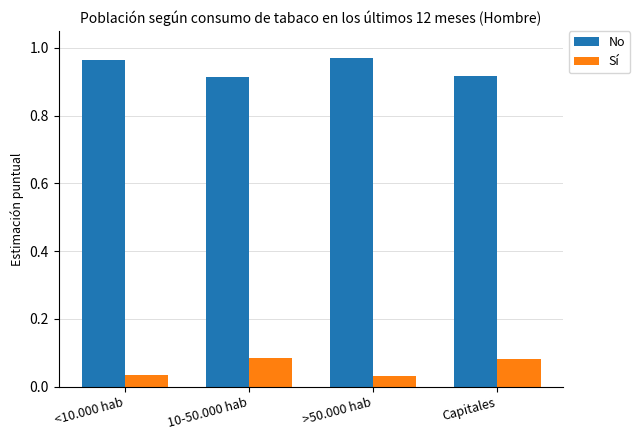

How many bars are there in total?

8